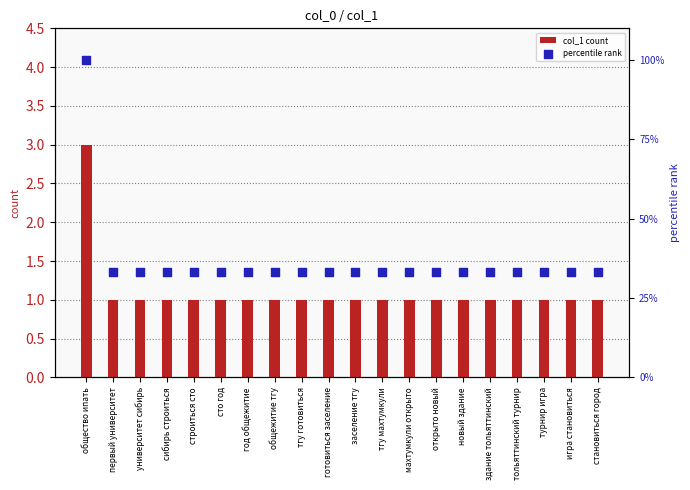

At how many categories does at least one series exceed 26?

20